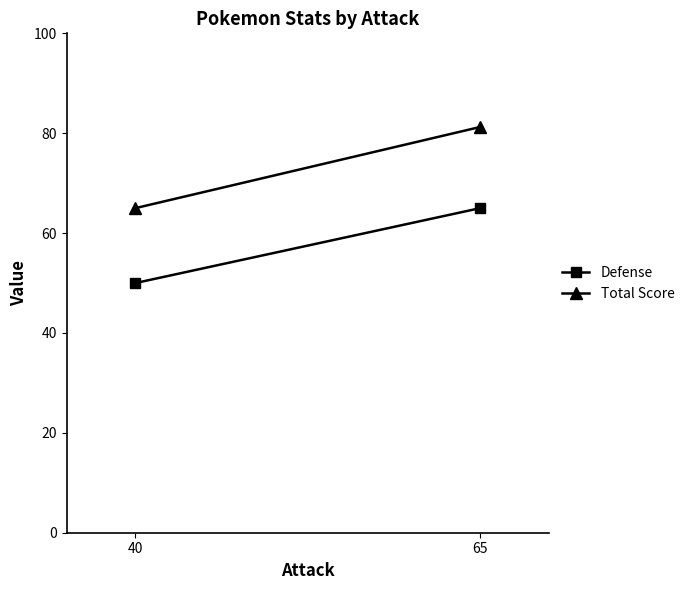

What are all the series names shown in the legend?

Defense, Total Score